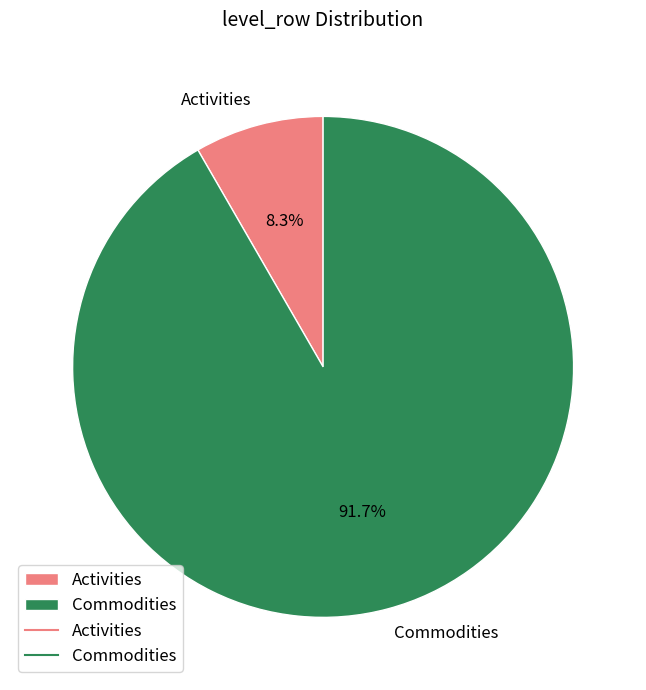

Count the number of slices in the pie.

2